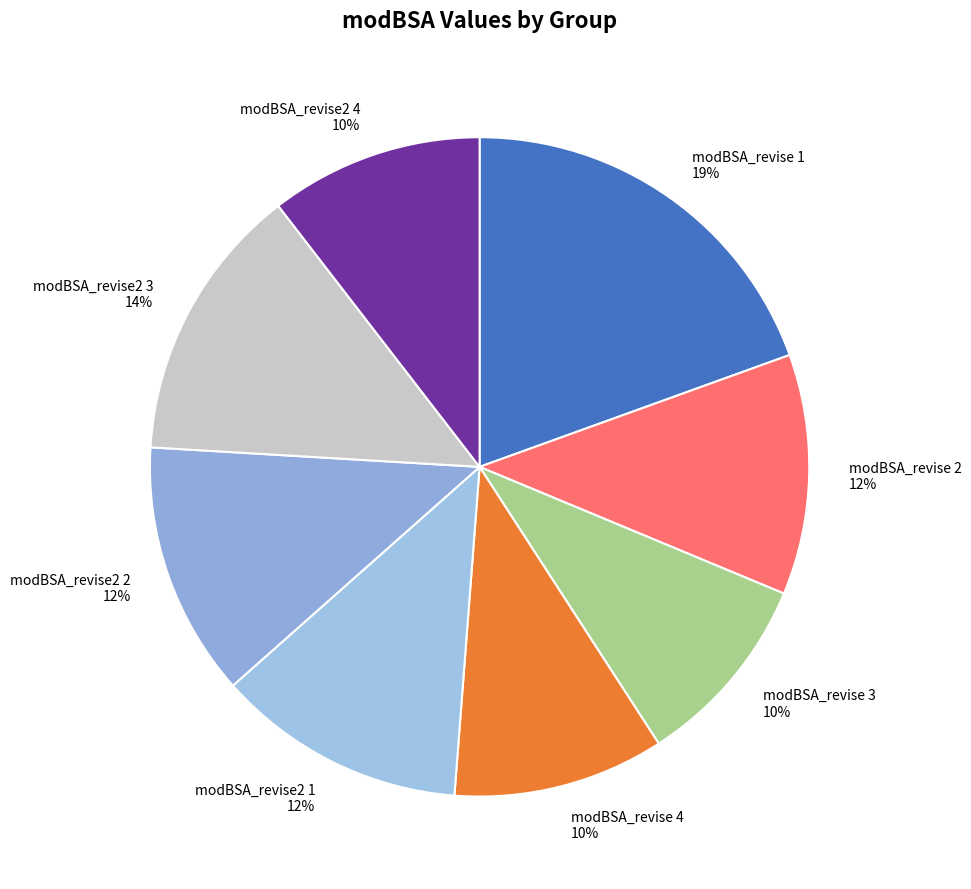

To the nearest percent, what is the average slice percentage?

12%